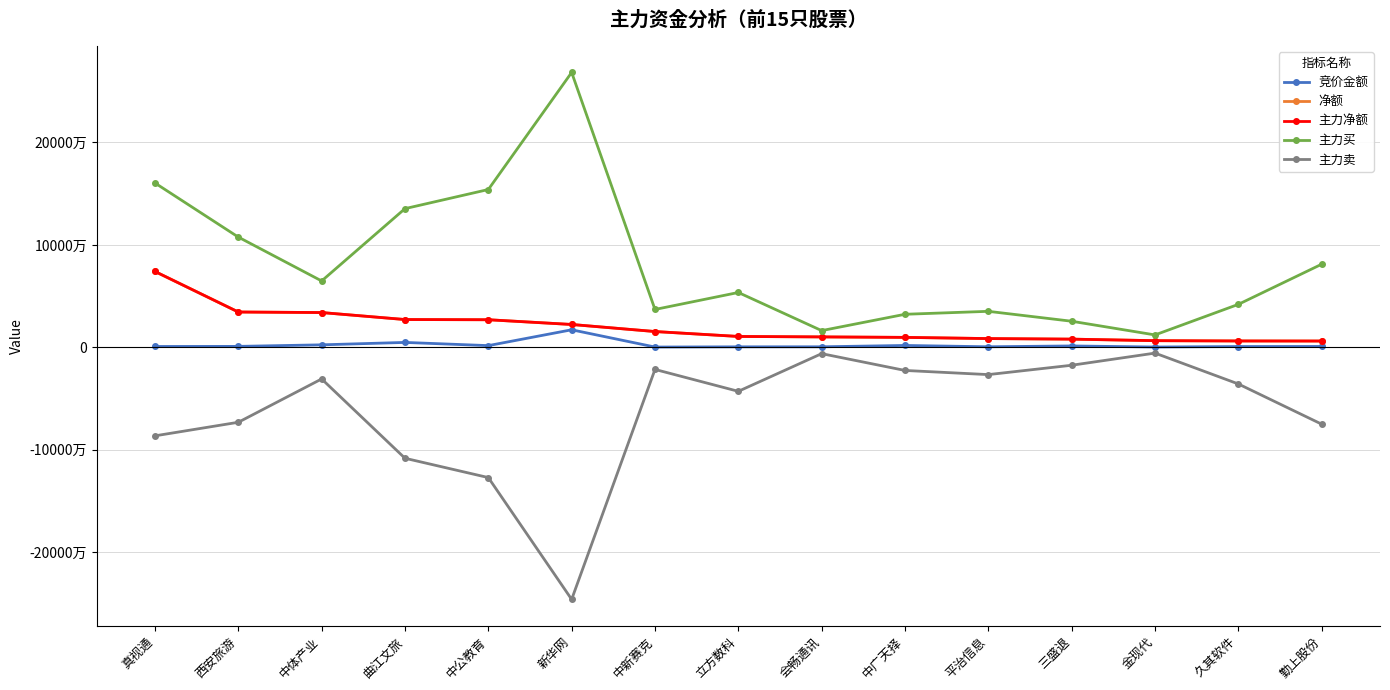

Reading left to right, transcribe all the data shown in this chart.

竞价金额: 849195	946970	2460101	4814959	1693090	17153000	299336	501375	541945	1850700	565754	1377654	324291	795096	867438
净额: 74058645	34504997	33975798	27150955	26960045	22336118	15442591	10641529	10198251	9737889	8570928	8022437	6522646	6238021	6172472
主力净额: 74058645	34504997	33975798	27150955	26960045	22336118	15442591	10641529	10198251	9737889	8570928	8022437	6522646	6238021	6172472
主力买: 160438274	107641464	64822621	135423101	154086068	268379225	36998129	53566296	16339717	32289152	35170100	25492413	12131403	41970427	81160013
主力卖: -86379629	-73136467	-30846823	-108272146	-127126023	-246043107	-21555538	-42924767	-6141466	-22551263	-26599172	-17469976	-5608757	-35732406	-74987541